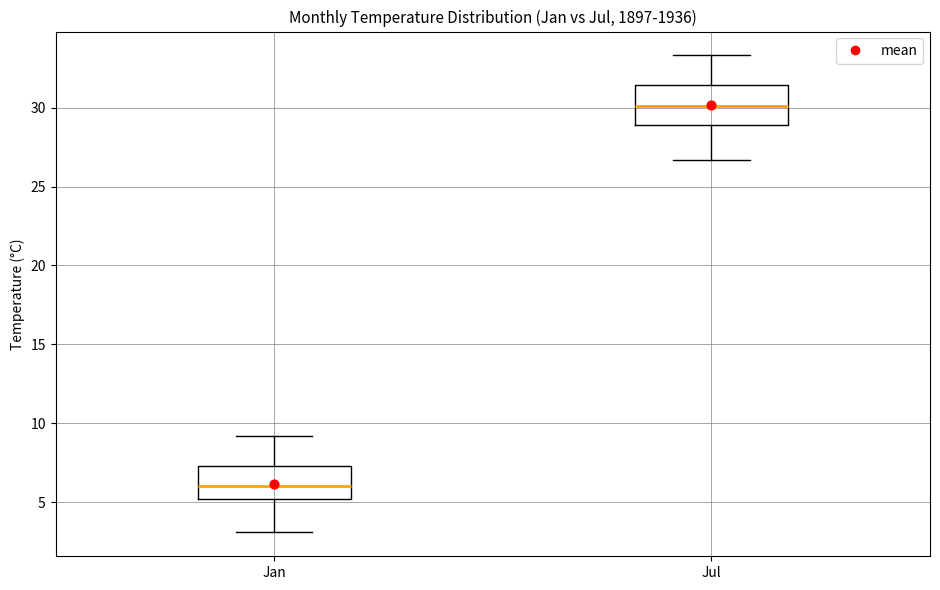

Reading left to right, read every box against the y-axis: the position of its median line, the range the box covers, and the ends of its whiskers. The values are not printed on the chart, so give them approximately, as read against the axis.

Jan: median 6.0, box 5.0 to 7.5, whiskers 3.0 to 9.0
Jul: median 30.0, box 29.0 to 31.5, whiskers 26.5 to 33.5